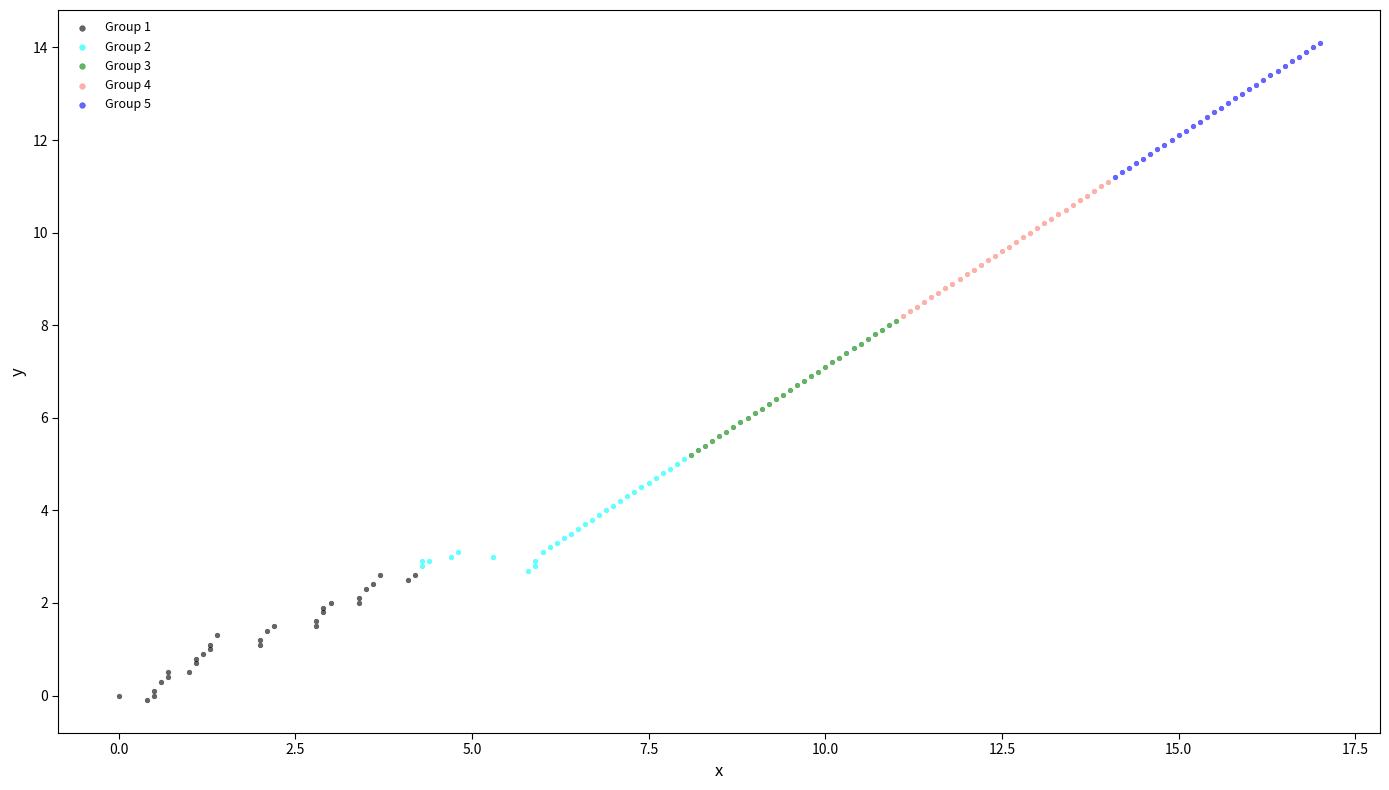

Which series reaches the minimum Y coordinate?

Group 1